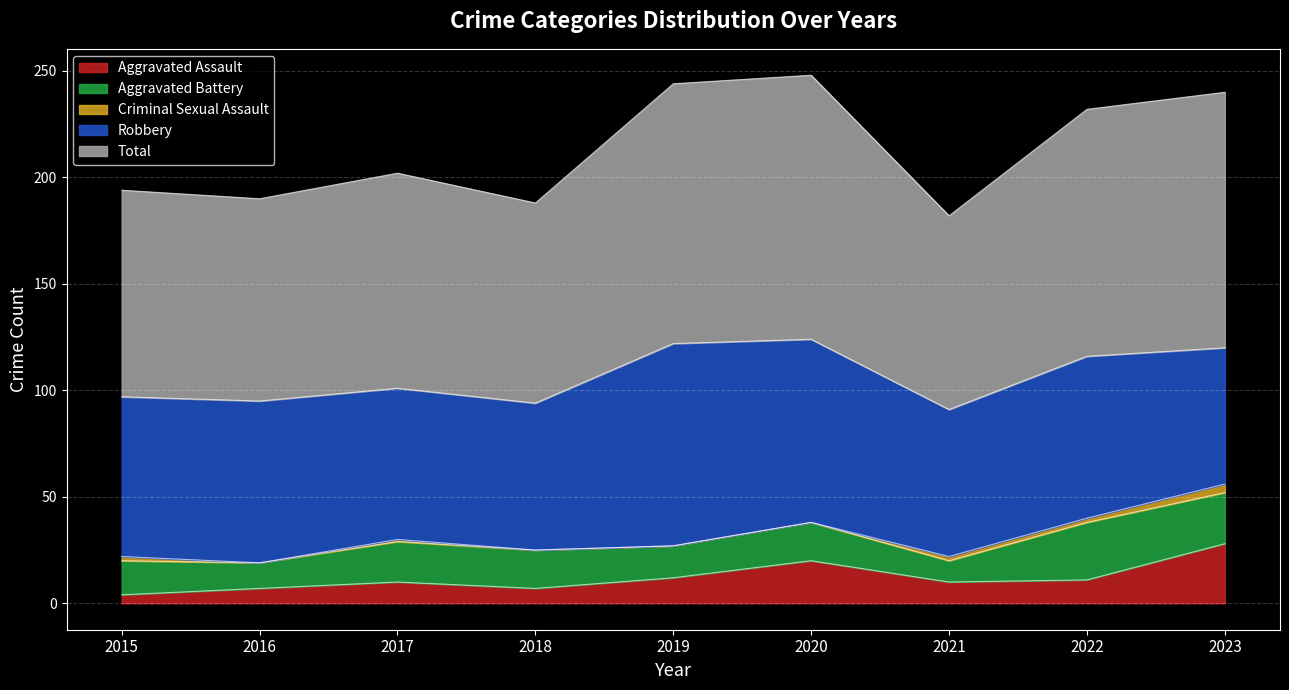

List the series in order of their peak value, highest first.

Total, Robbery, Aggravated Assault, Aggravated Battery, Criminal Sexual Assault